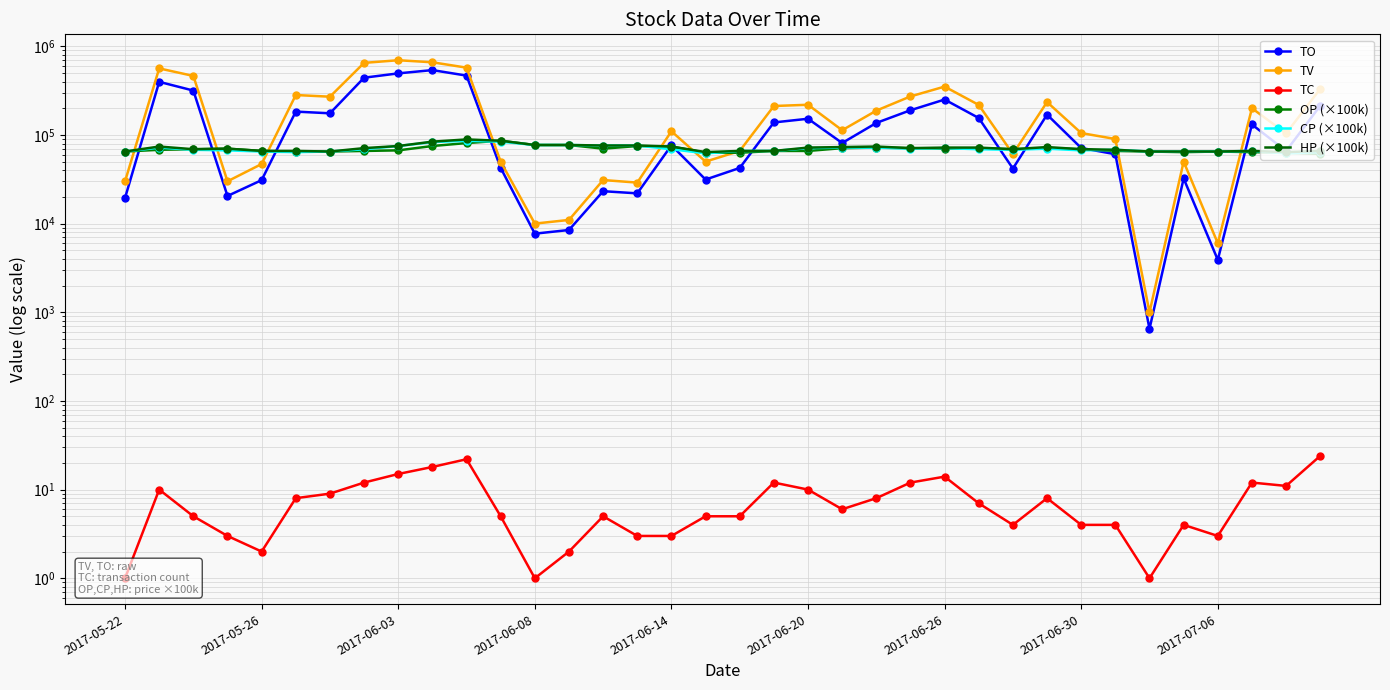

How many lines are shown in the chart?

6